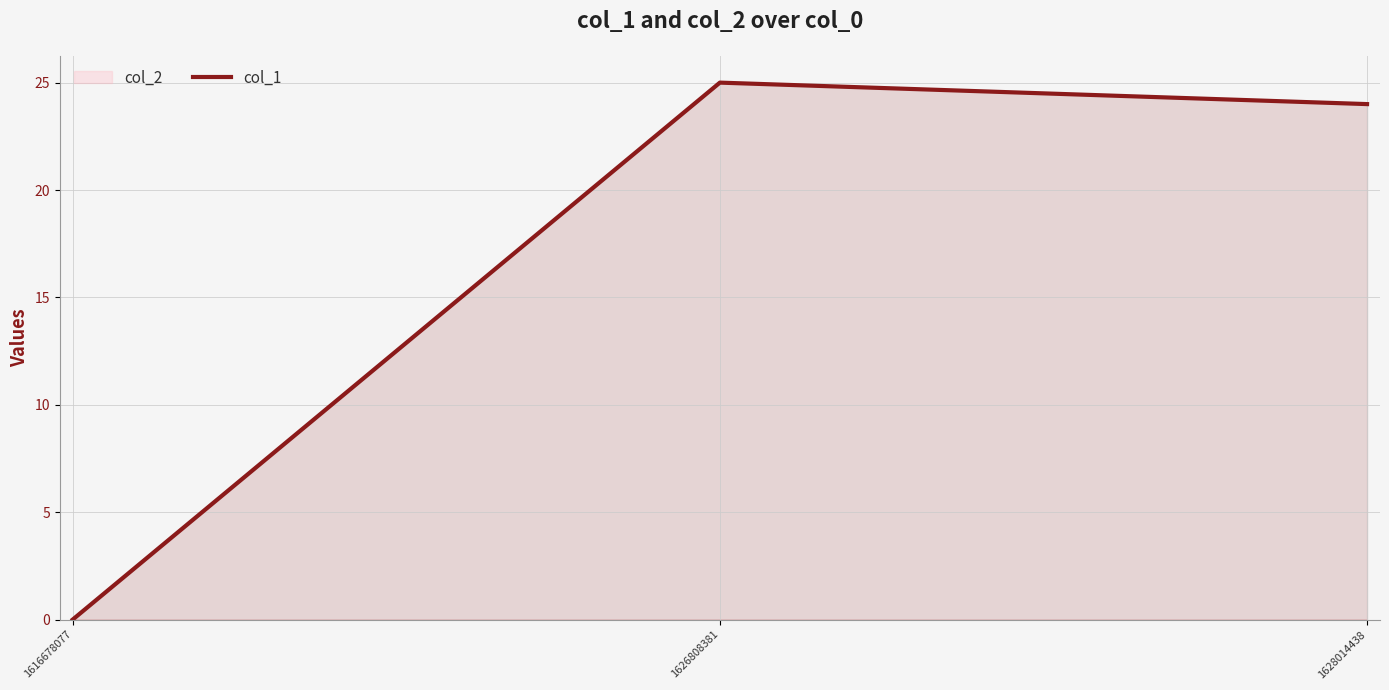

List the labels in order of value, smallest first.

1616678077, 1628014438, 1626808381